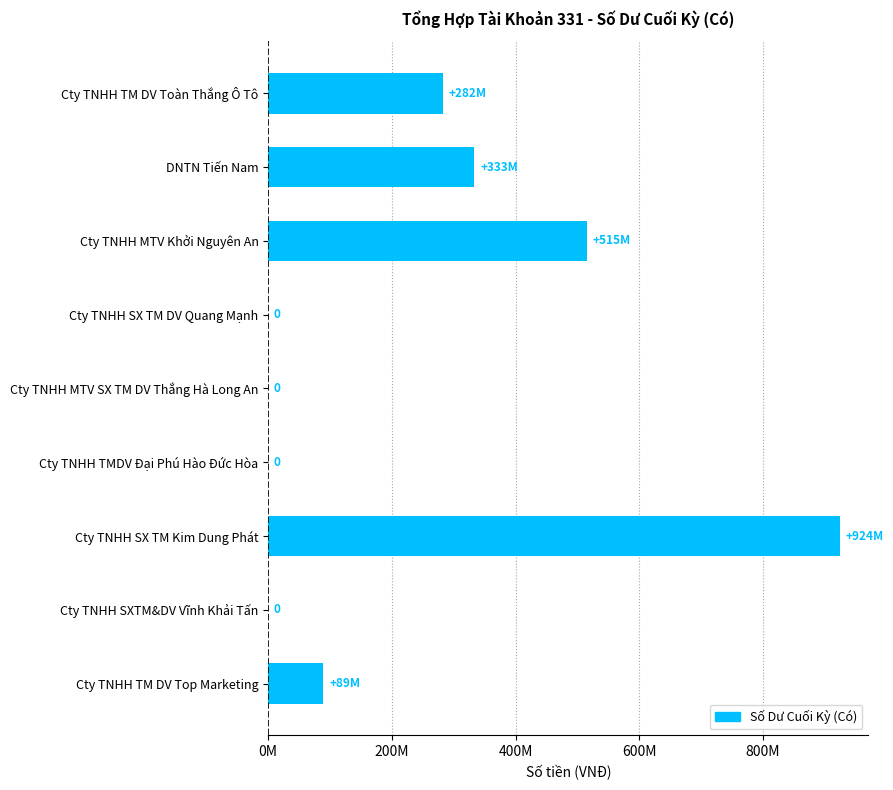

Are the bars horizontal?

Yes